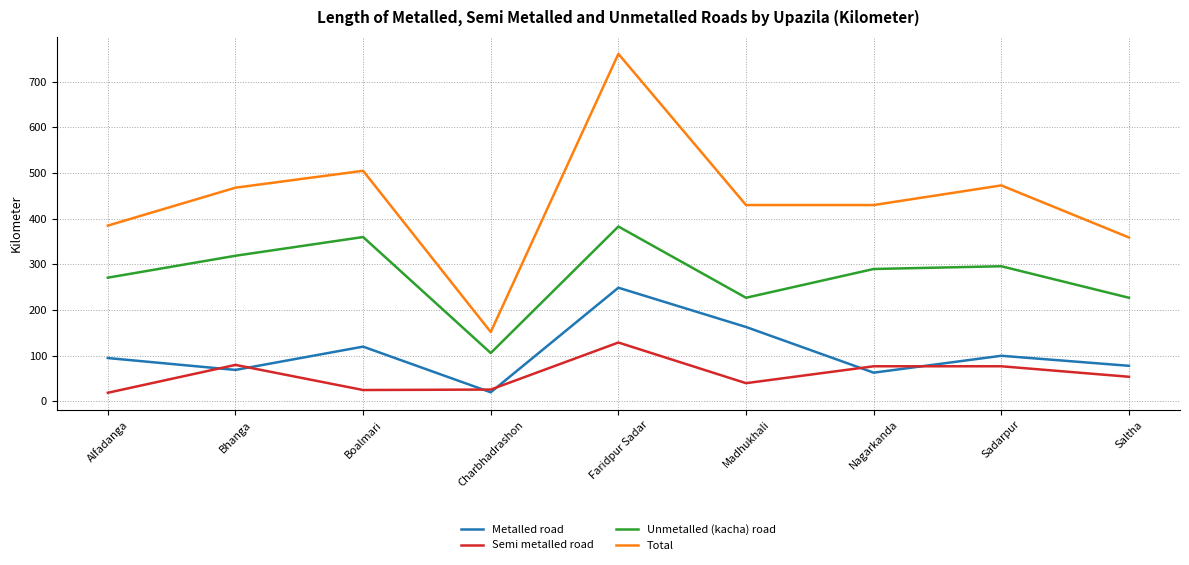

At which label does Unmetalled (kacha) road first exceed 290?

Bhanga